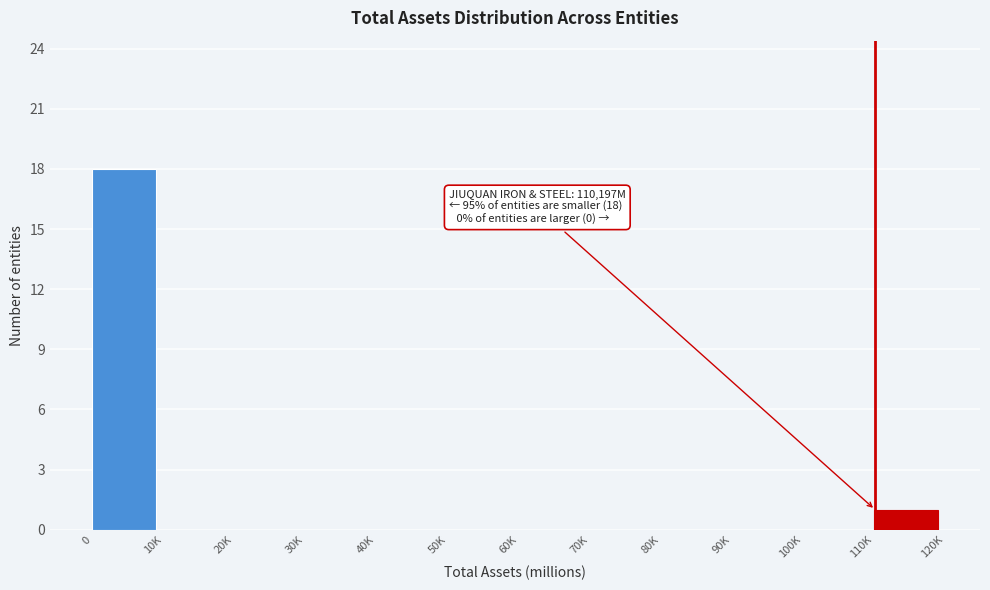

Reading left to right, transcribe all the data shown in this chart.

0=18	10K=0	20K=0	30K=0	40K=0	50K=0	60K=0	70K=0	80K=0	90K=0	100K=0	110K=1